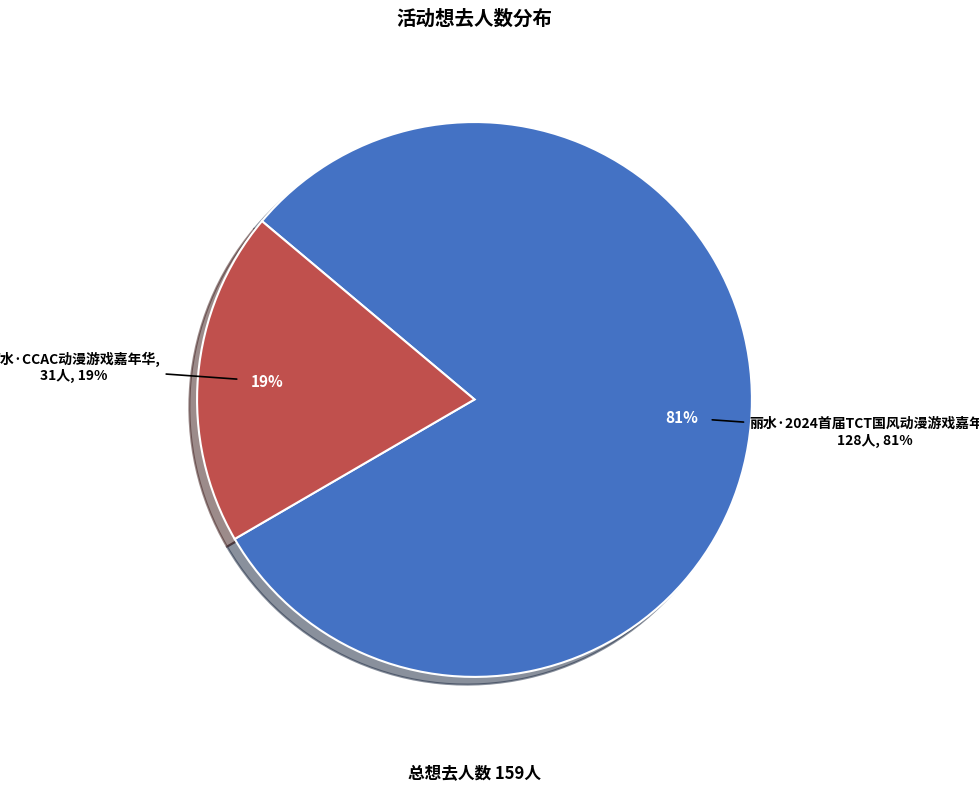

Count the number of slices in the pie.

2